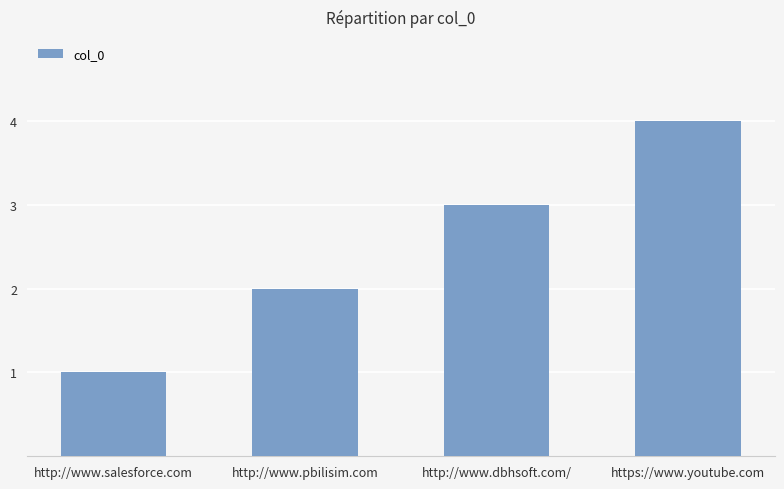

The chart shows a value of 2 at http://www.pbilisim.com. True or false?

True